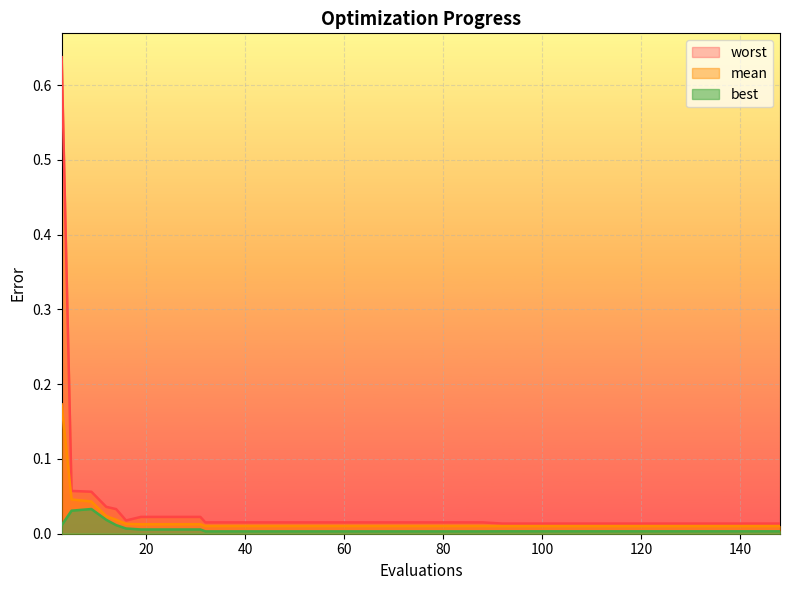

True or false: mean has a value of 0.0 at 104.

True